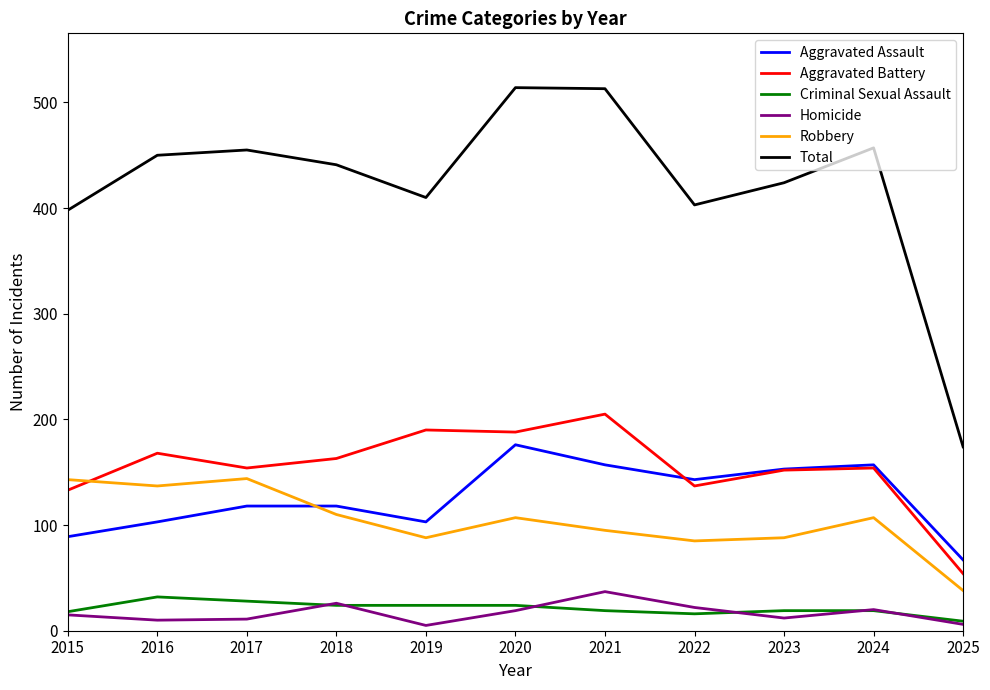

What is the minimum value for Robbery?

38